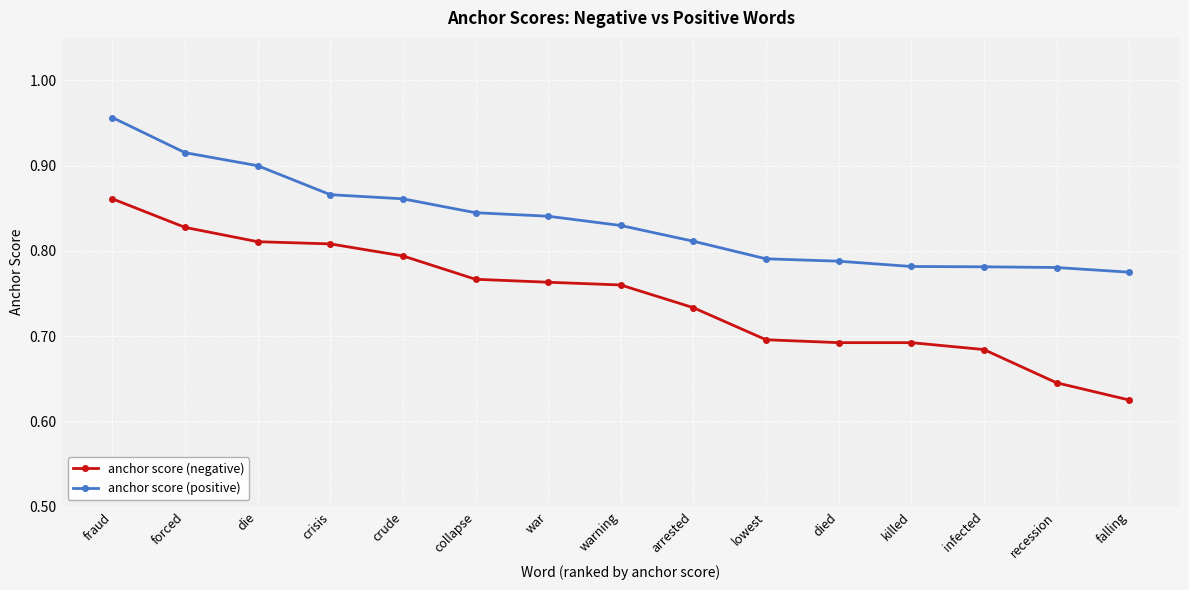

At how many categories does at least one series exceed 0?

15